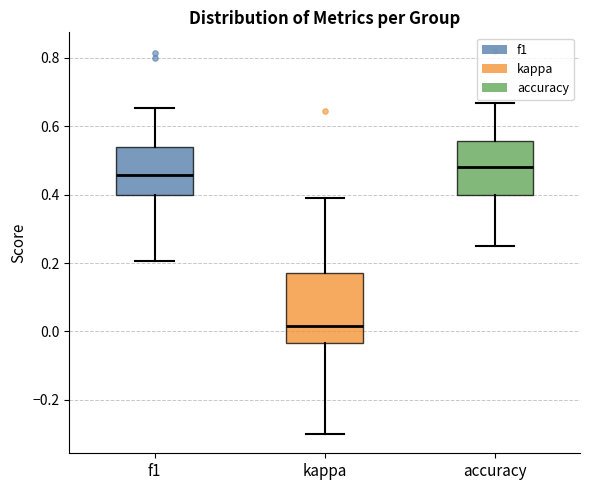

Which box is the tallest, from its lower edge to its upper edge?

kappa